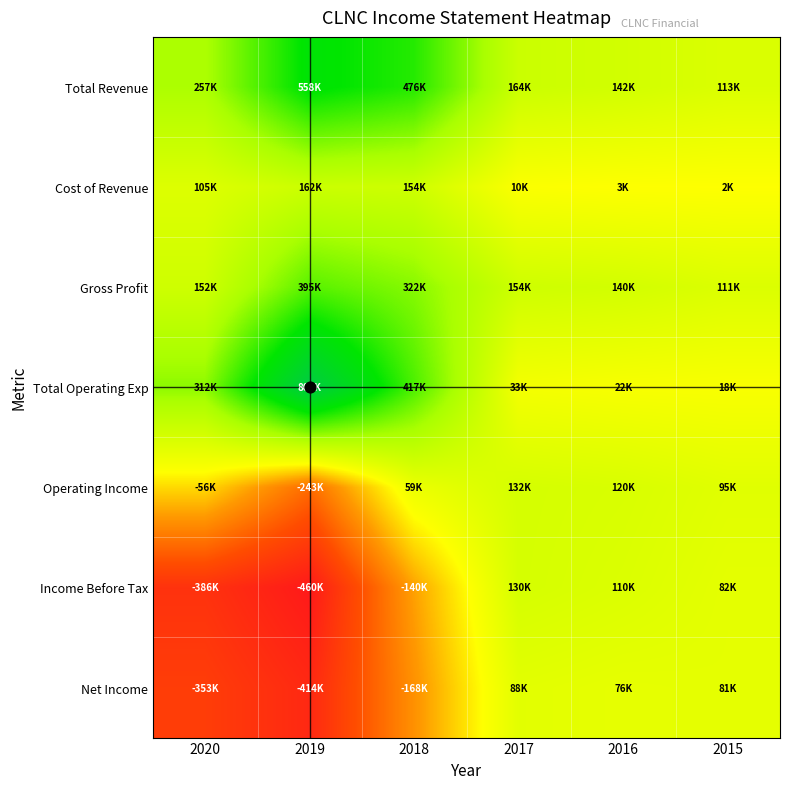

Reading right to left, transcribe all the data shown in this chart.

Total Revenue: 2015=112700	2016=142100	2017=164400	2018=475800	2019=557600	2020=256900
Cost of Revenue: 2015=2000	2016=2700	2017=10500	2018=153600	2019=162400	2020=104700
Gross Profit: 2015=110700	2016=139500	2017=153800	2018=322200	2019=395200	2020=152200
Total Operating Exp: 2015=18000	2016=21600	2017=32900	2018=417000	2019=800900	2020=312400
Operating Income: 2015=94700	2016=120500	2017=131500	2018=58900	2019=-243300	2020=-55500
Income Before Tax: 2015=81900	2016=110500	2017=130100	2018=-140300	2019=-459500	2020=-386500
Net Income: 2015=80600	2016=76100	2017=88500	2018=-168500	2019=-414500	2020=-353300